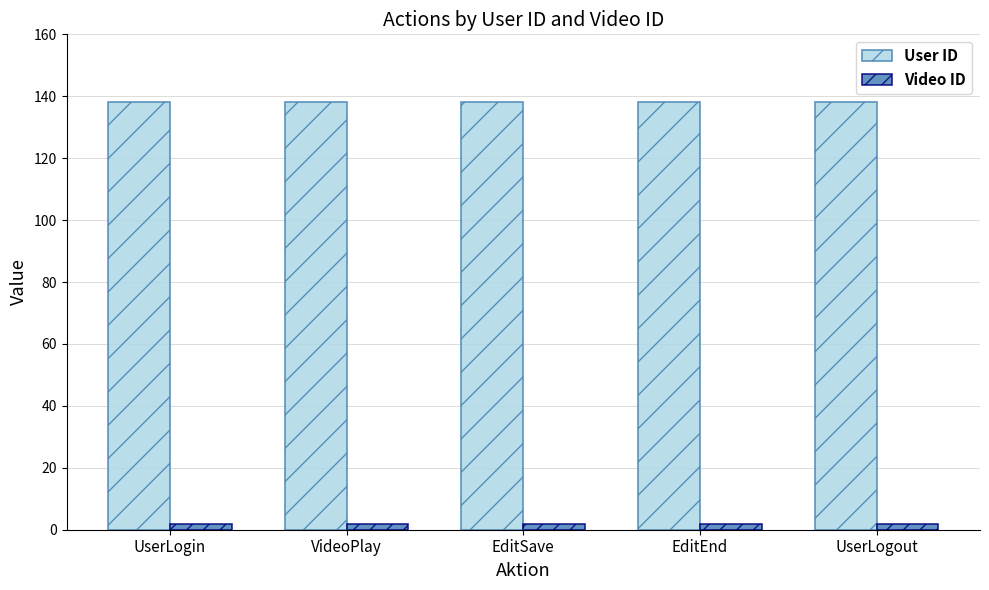

What is the highest value of the User ID series?

138